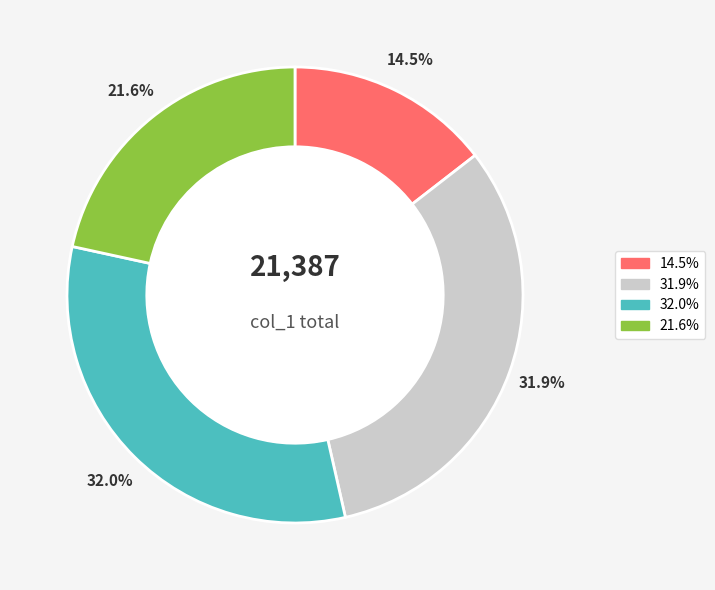

How many slices are in this pie chart?

4